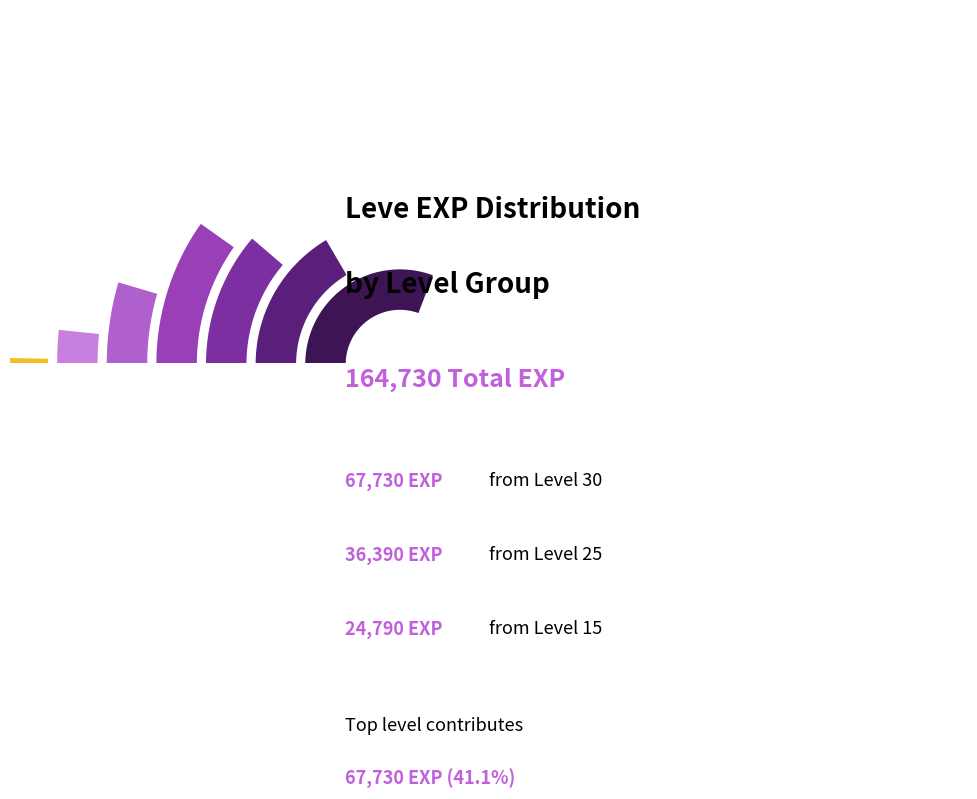

Which has a higher value, Level 10 or Level 20?

Level 20